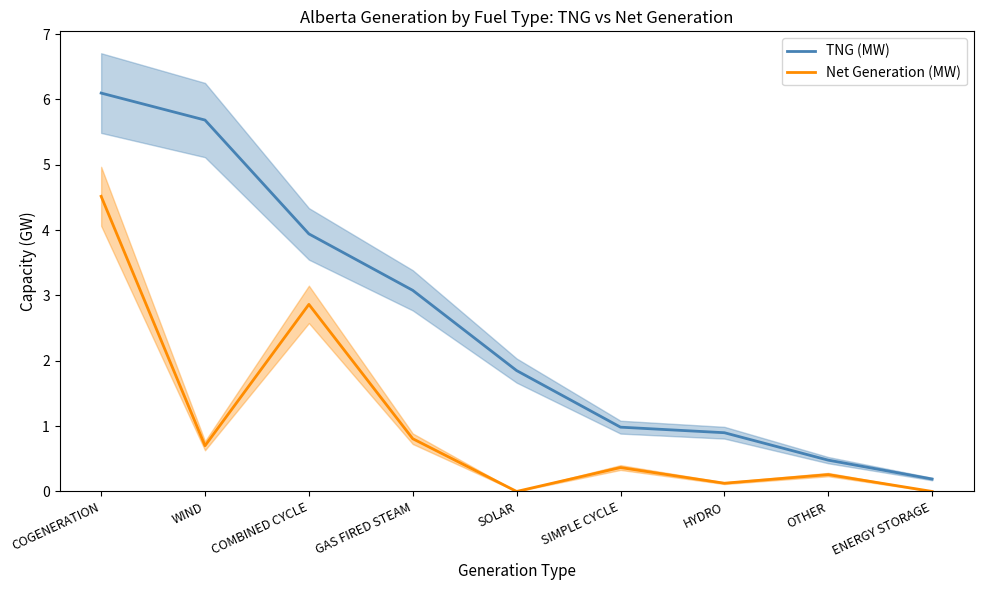

What is the sum of the Net Generation (MW) values at OTHER and SOLAR?

0.3